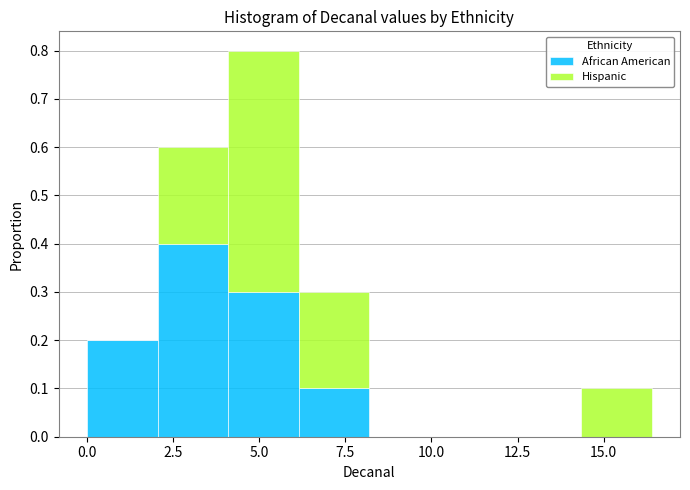

Which range on the x-axis has the tallest stacked bar (by total height)?

4.0 to 6.0